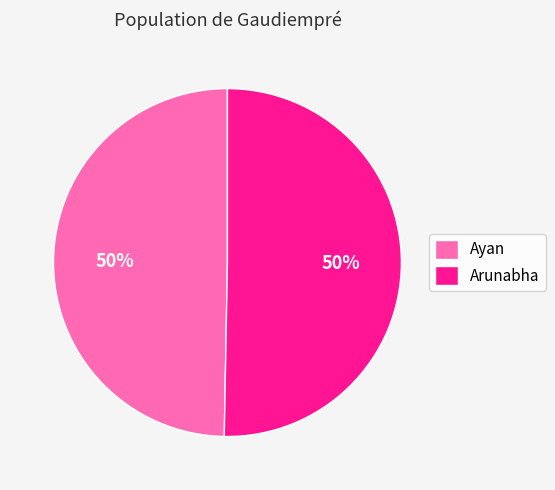

To the nearest percent, what is the combined percentage of Arunabha and Ayan?

100%